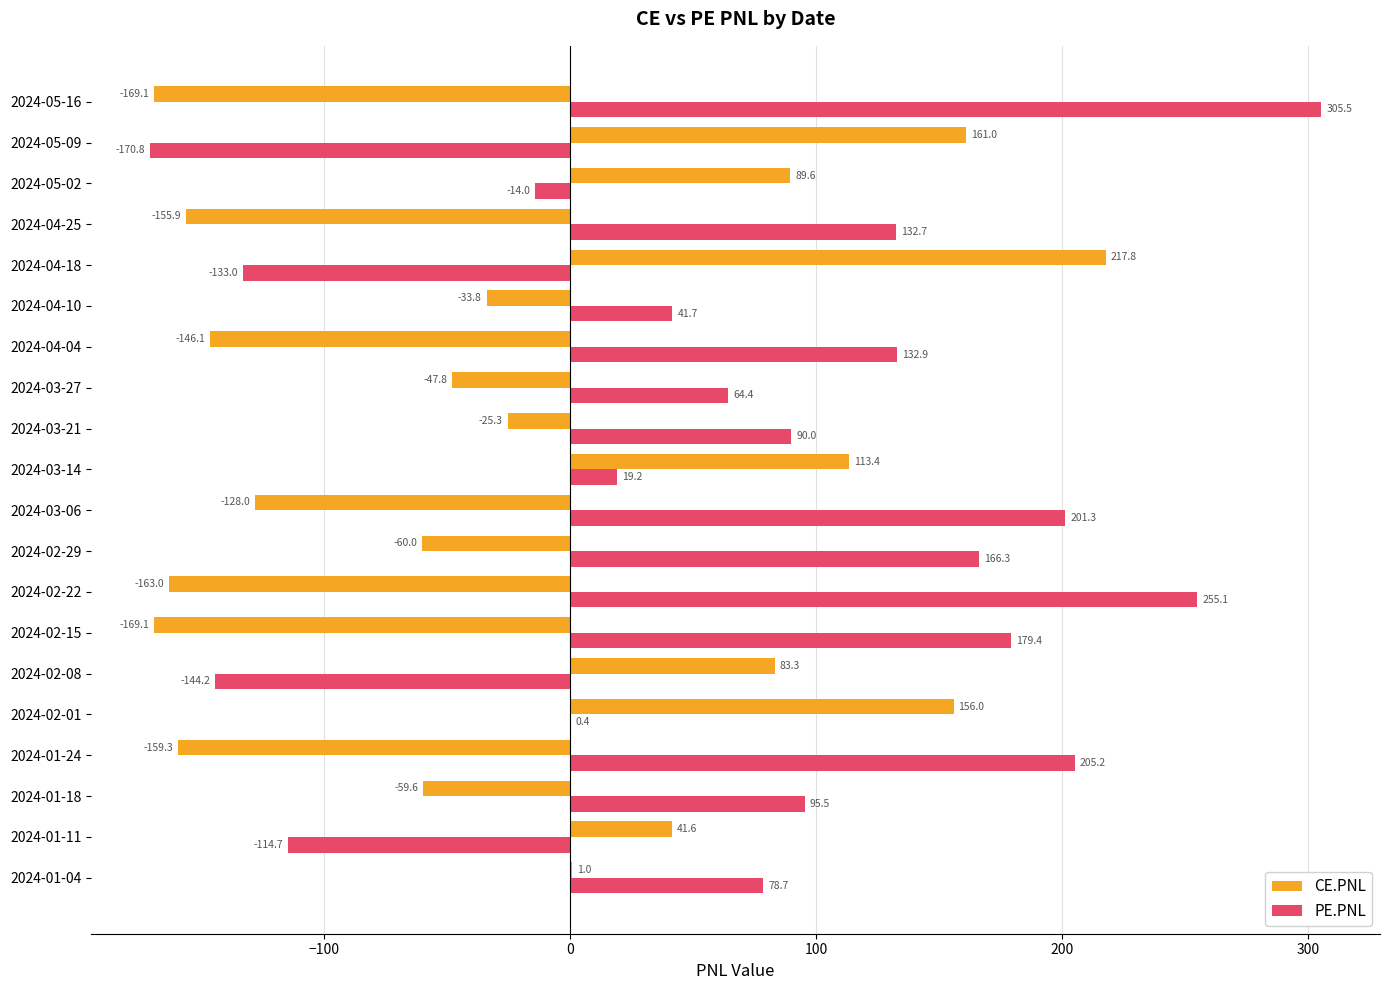

How many positive values does the CE.PNL series have?

8